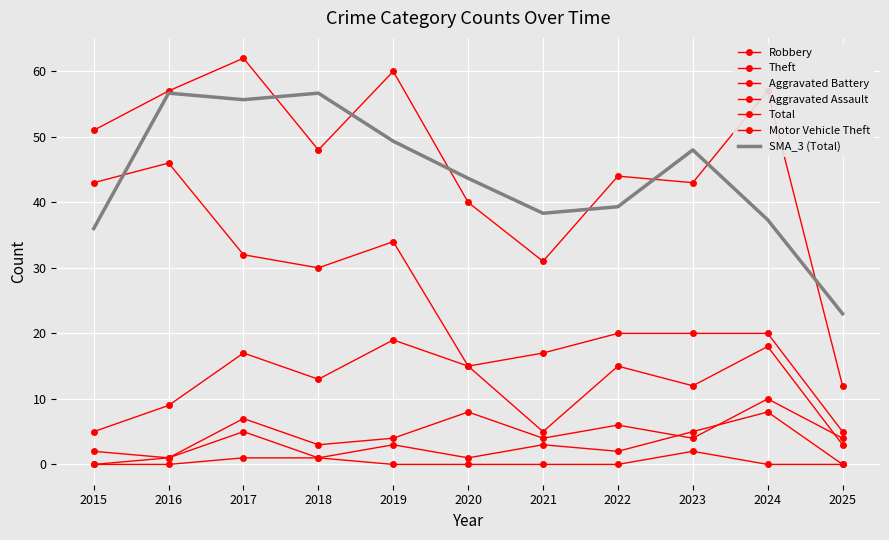

How many data points in Theft are less than 20?

3